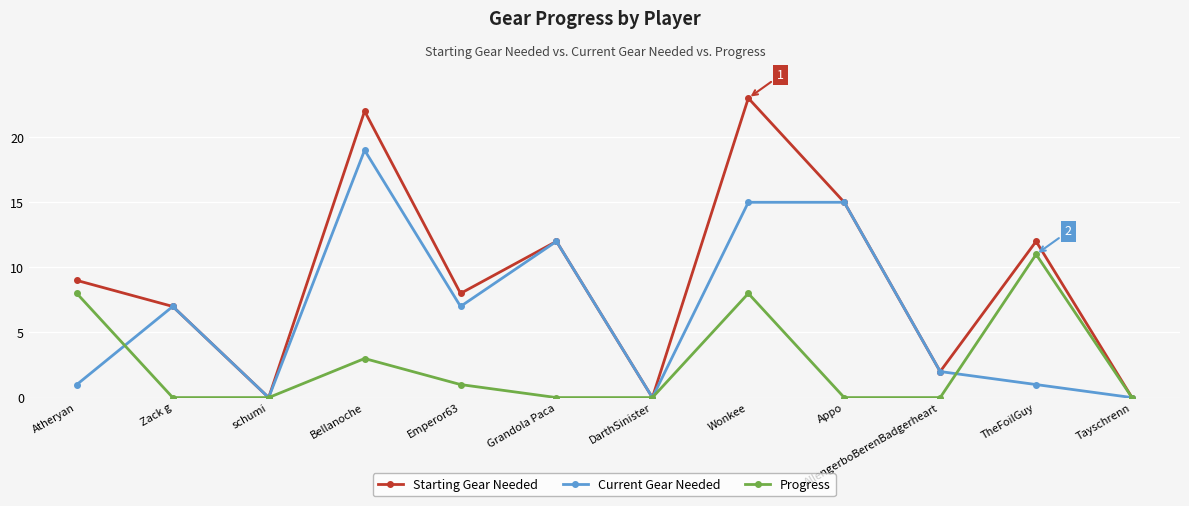

What is the difference between the maximum and second lowest values in the Starting Gear Needed series?

23